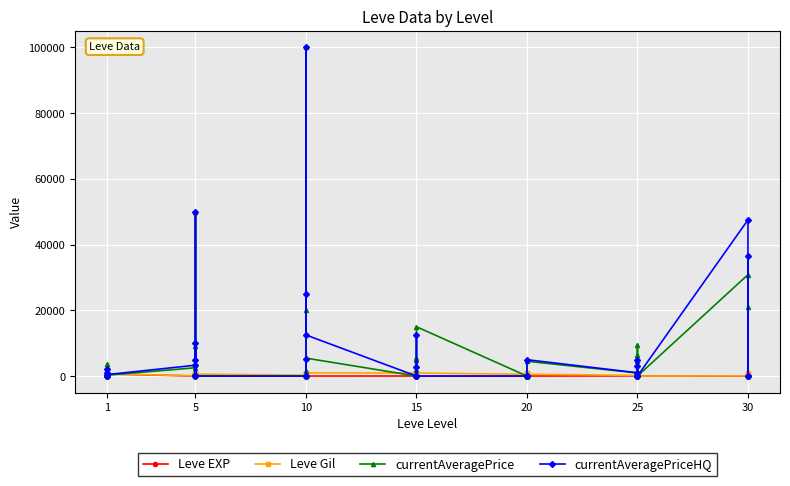

True or false: Leve Gil has a value of -470 at 25.

False